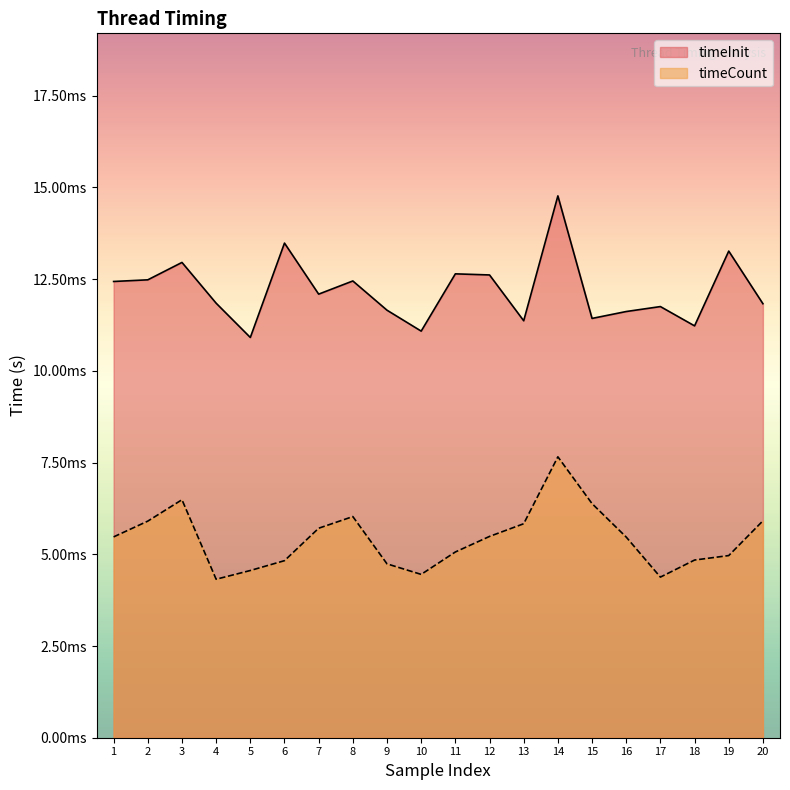

True or false: timeInit has a value of 0.0 at 1.

False